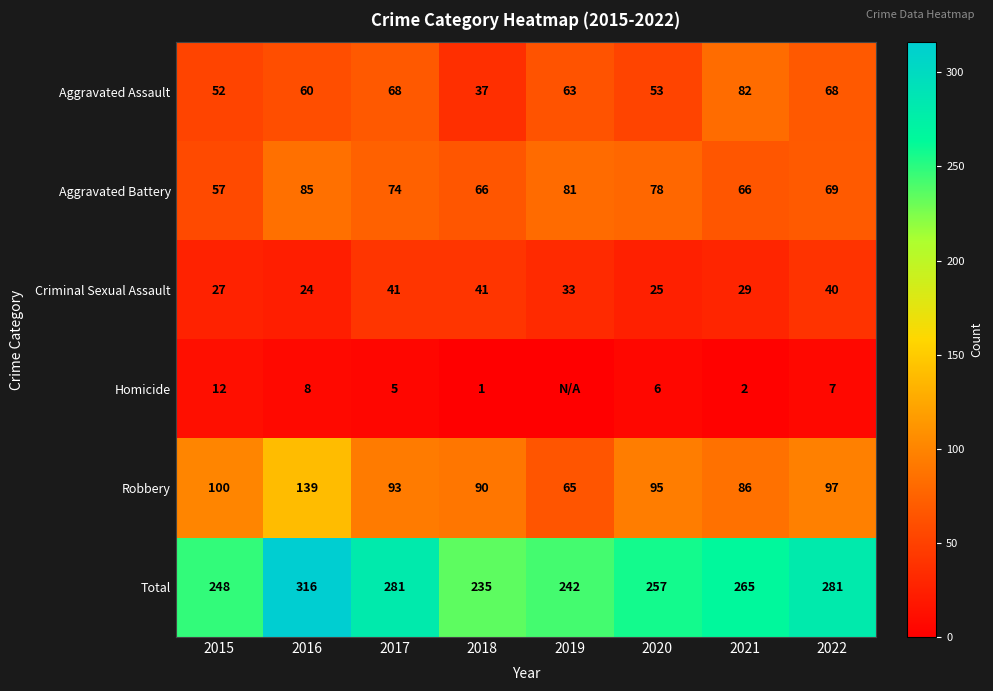

Rank the series at 2016 from lowest to highest value.

Homicide, Criminal Sexual Assault, Aggravated Assault, Aggravated Battery, Robbery, Total